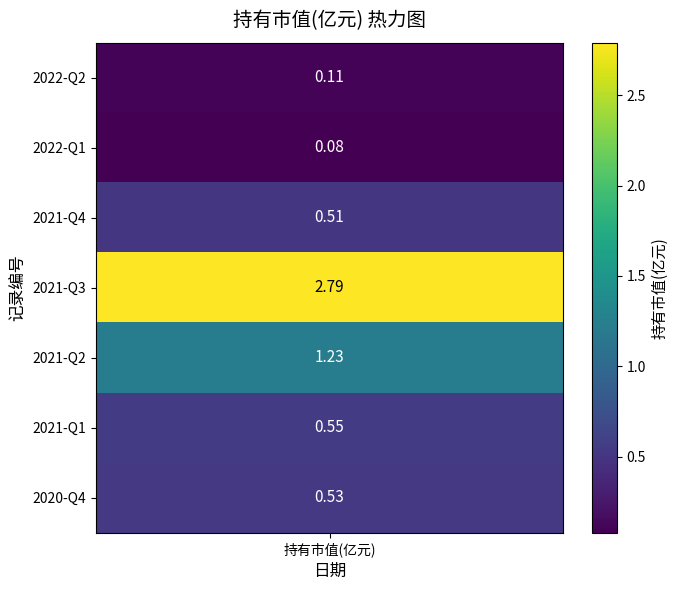

Which label corresponds to the smallest value in the chart?

2022-Q1